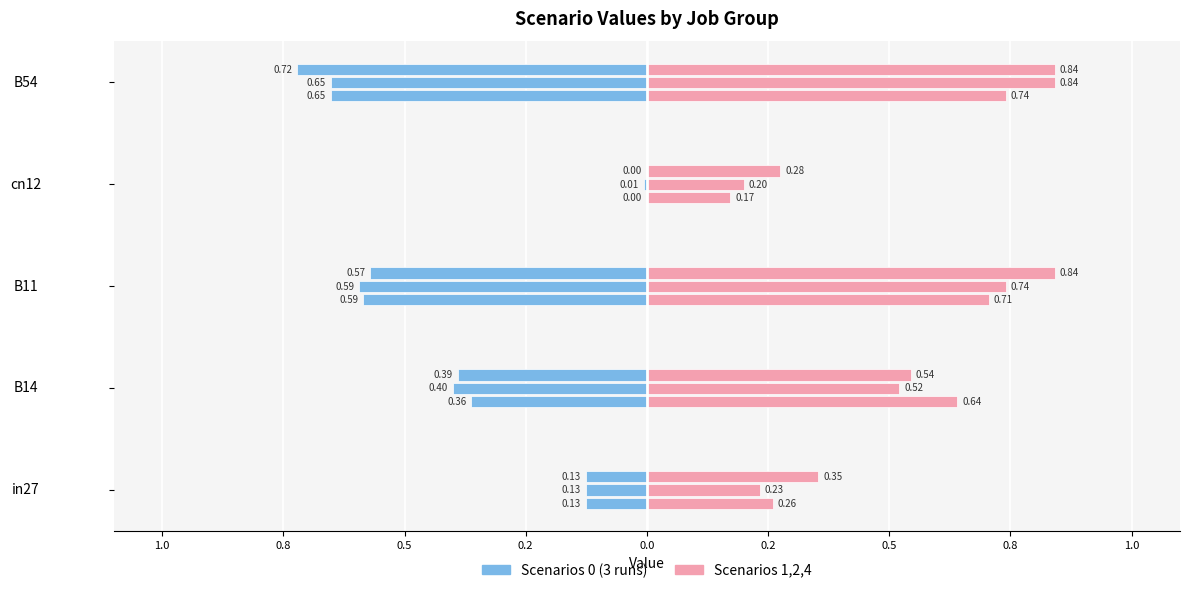

Which has a higher value, B14 or in27?

B14